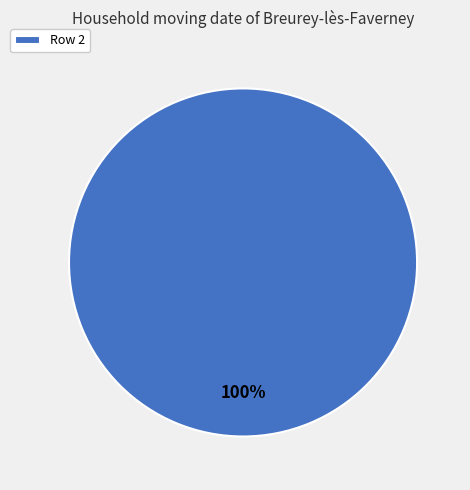

Rank the categories by value from highest to lowest.

Row 2